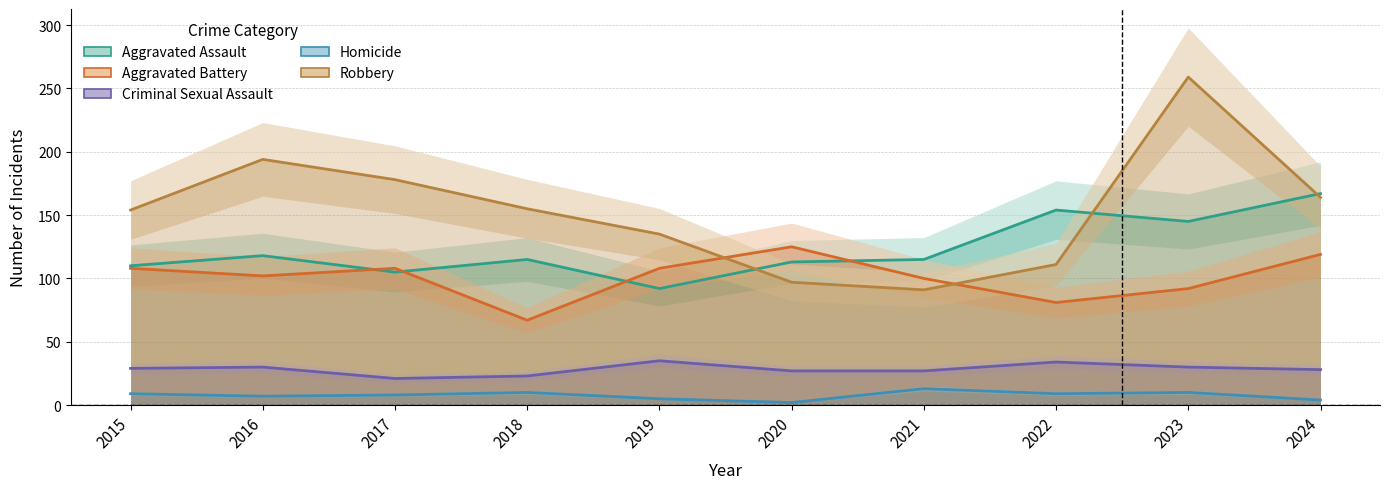

In Homicide, how many points are lower than both neighbors (excluding endpoints)?

3